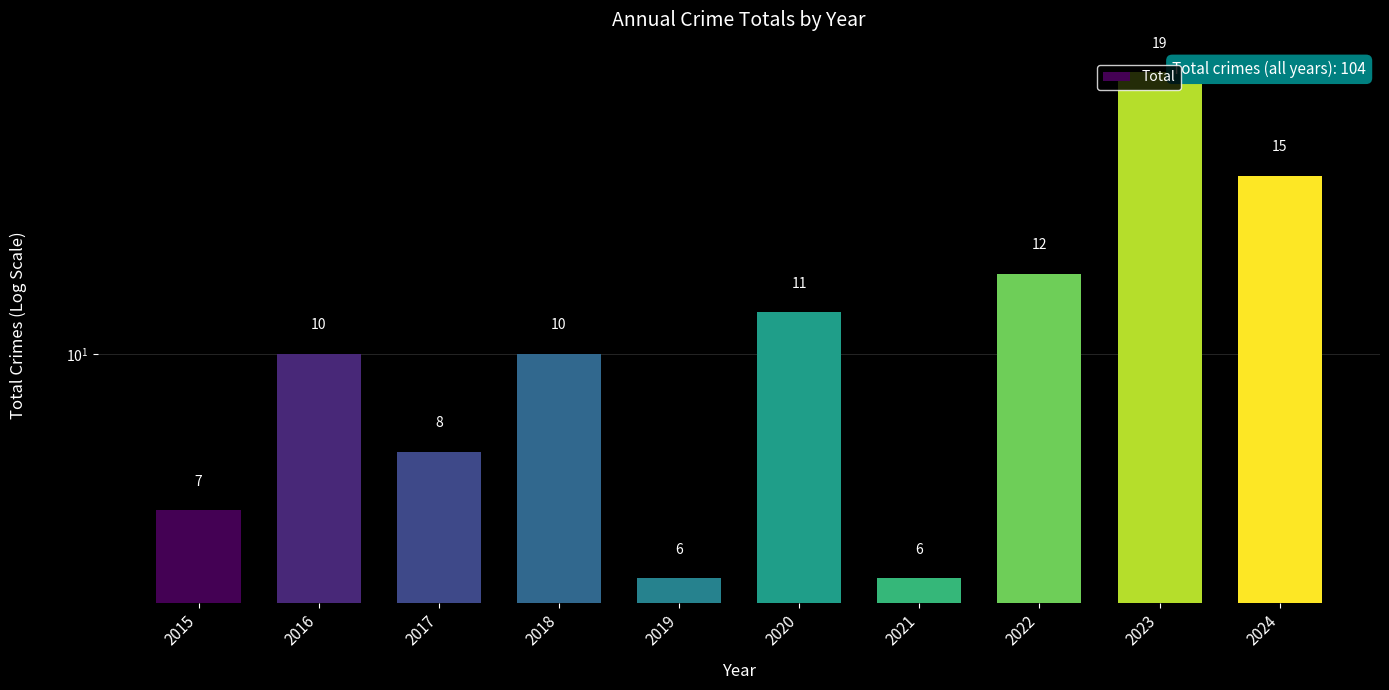

What is the maximum value shown in the chart?

19